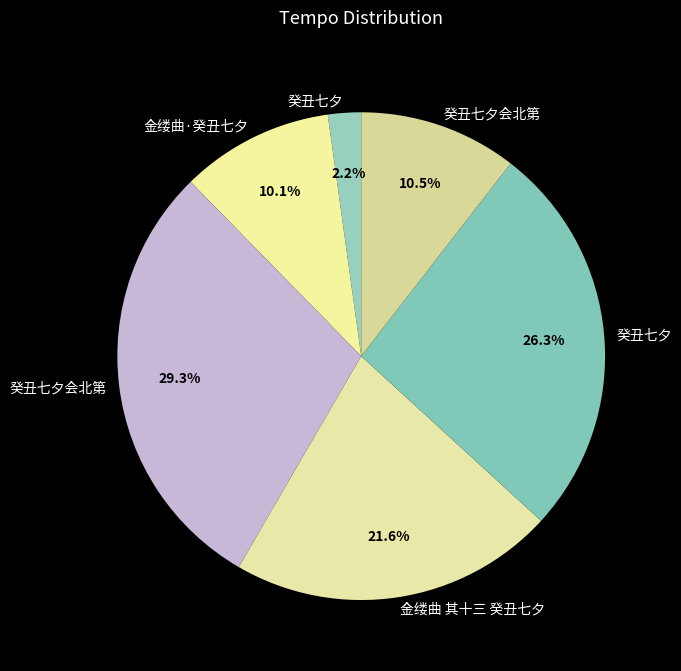

How many segments does this pie chart have?

6